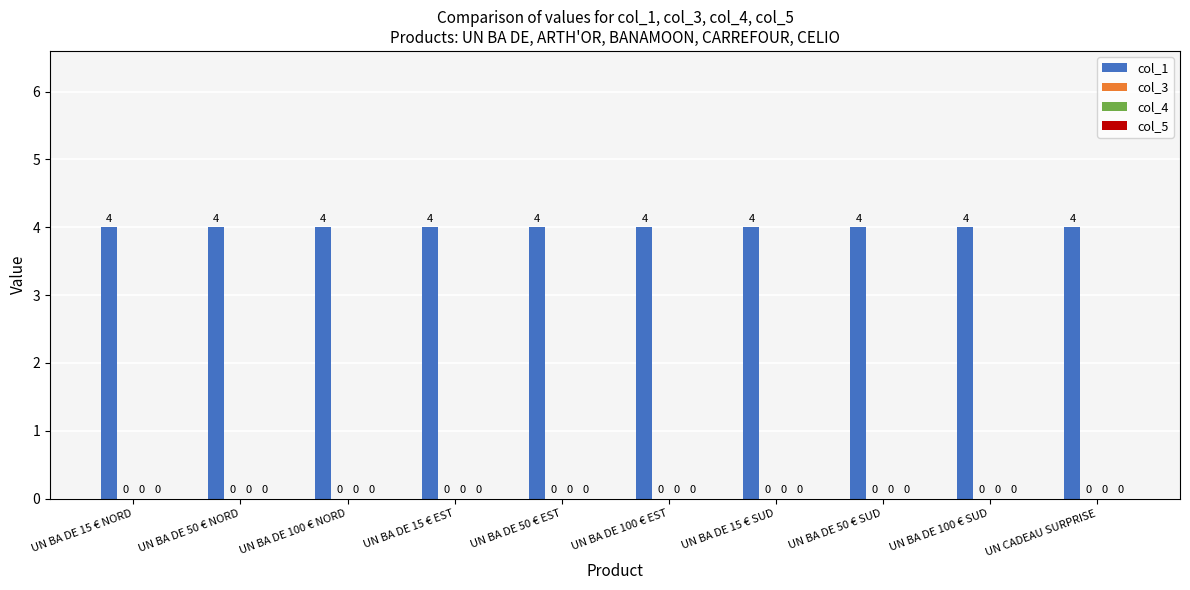

At which category is the sum across all series the highest?

UN BA DE 15 € NORD